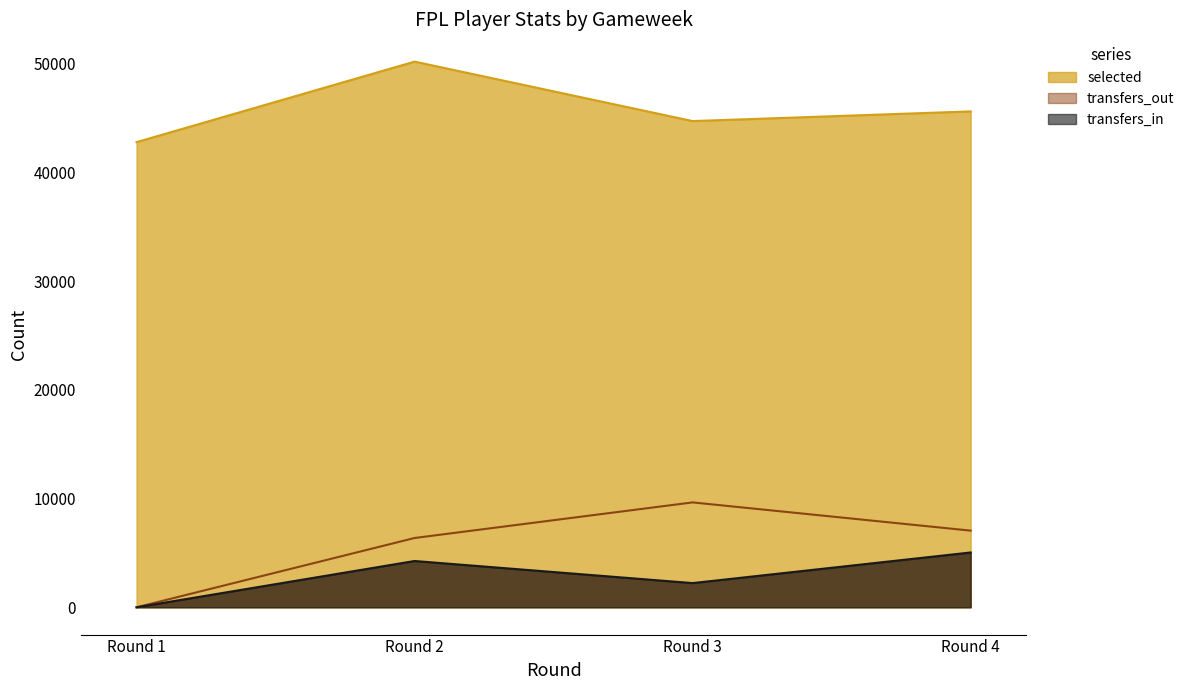

True or false: transfers_in and selected intersect in this chart.

False